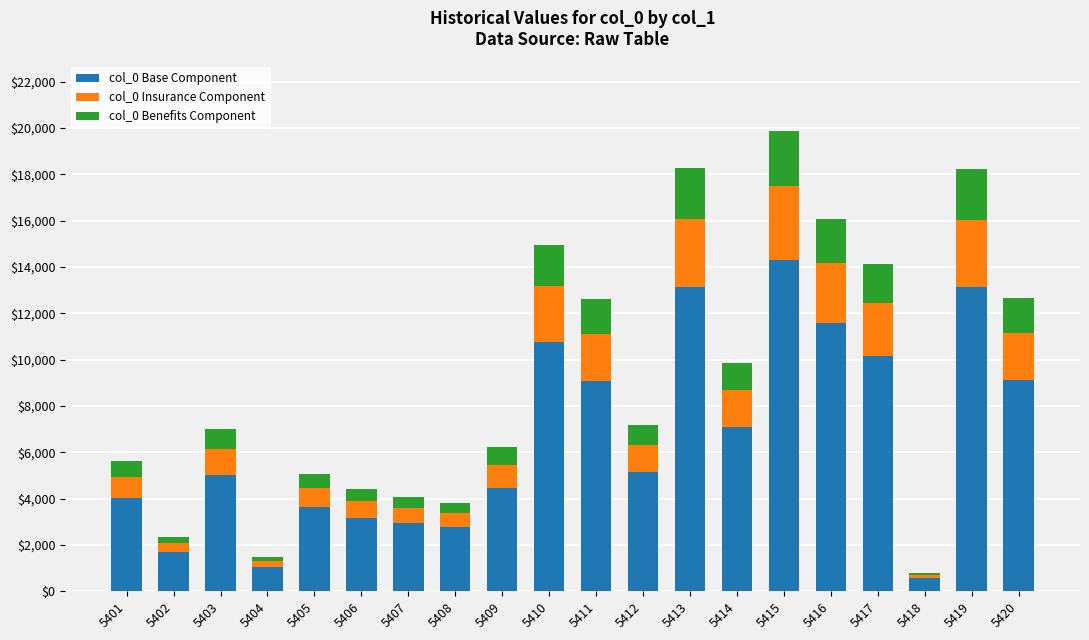

The col_0 Base Component series shows 19531.2 at 5416. True or false?

False